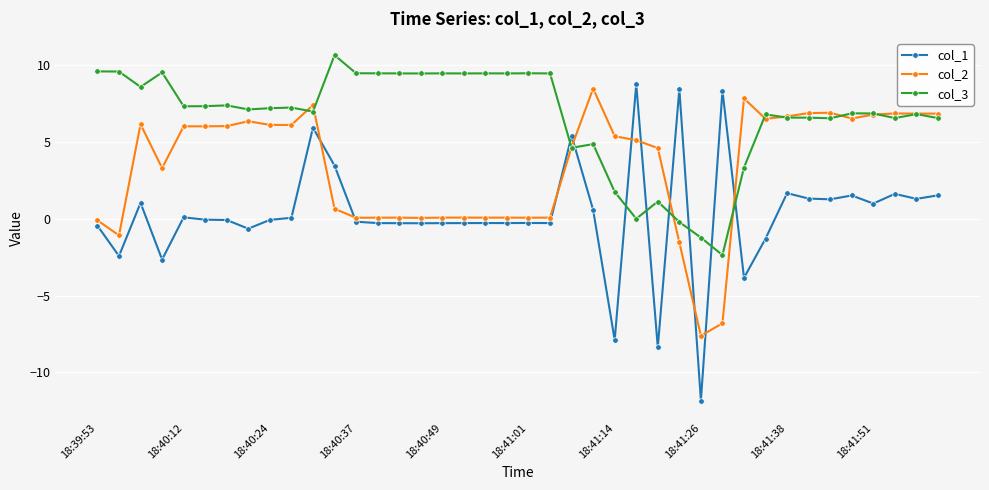

True or false: col_3 and col_1 cross at least once.

True